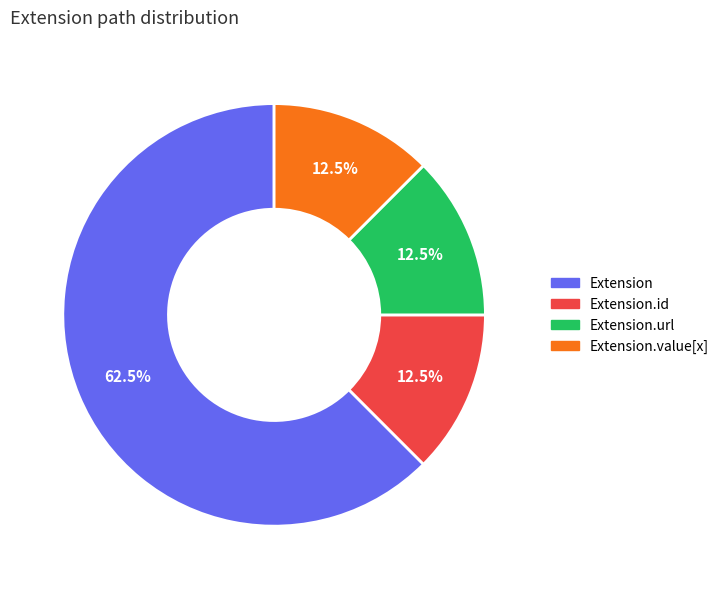

Does any single category account for the majority?

Yes